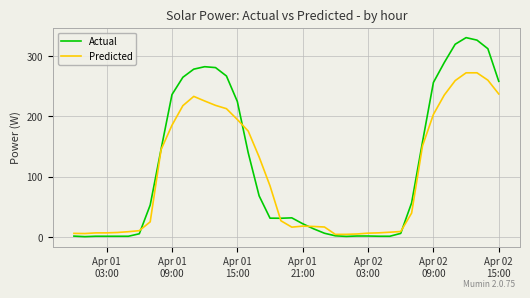

True or false: Predicted and Actual intersect in this chart.

True